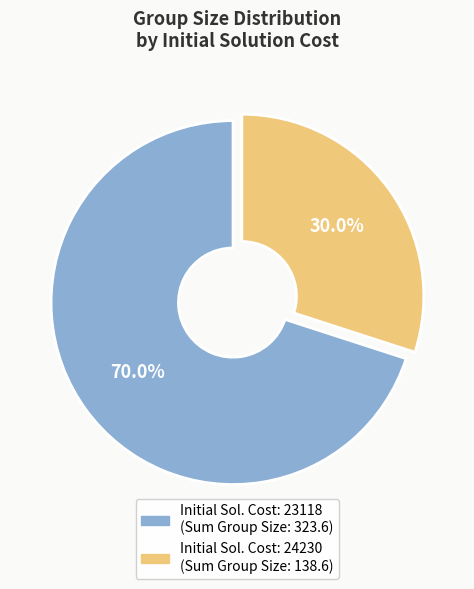

Is there any slice that represents more than half of the pie?

Yes